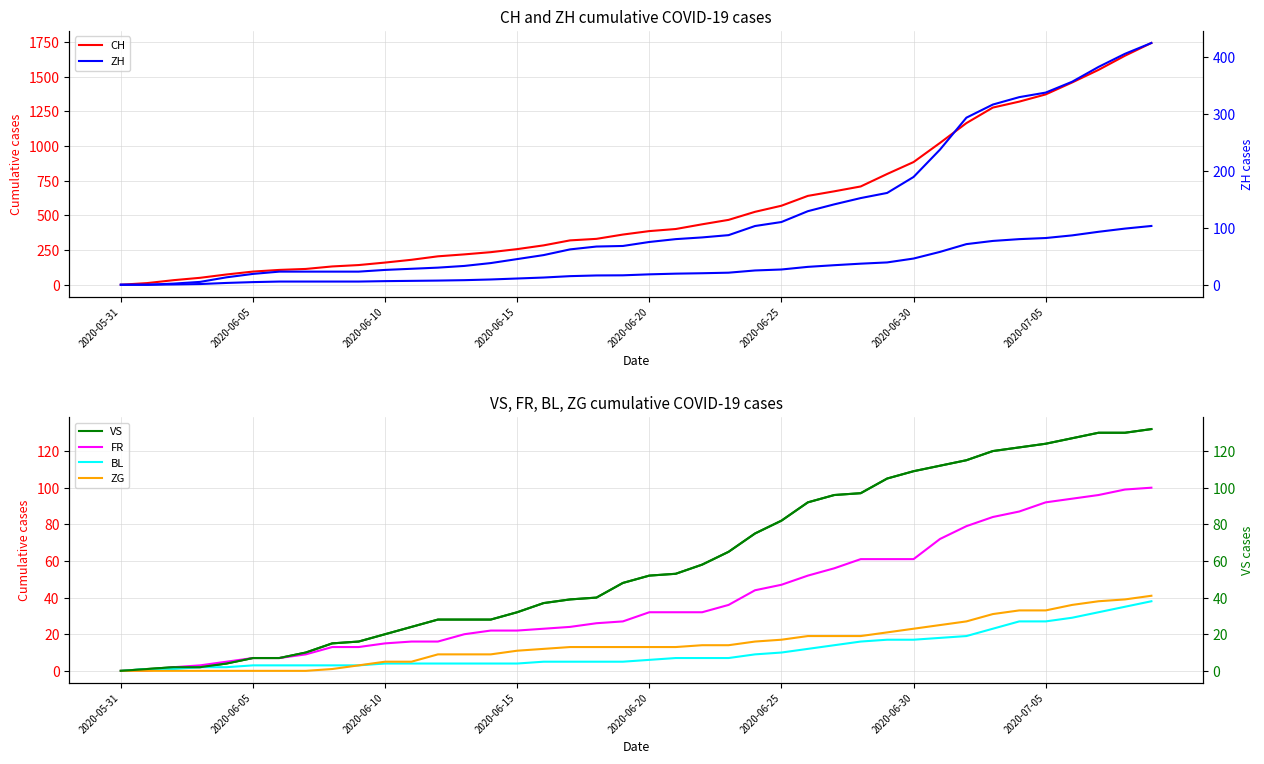

What is the total value across all series at 17?

463